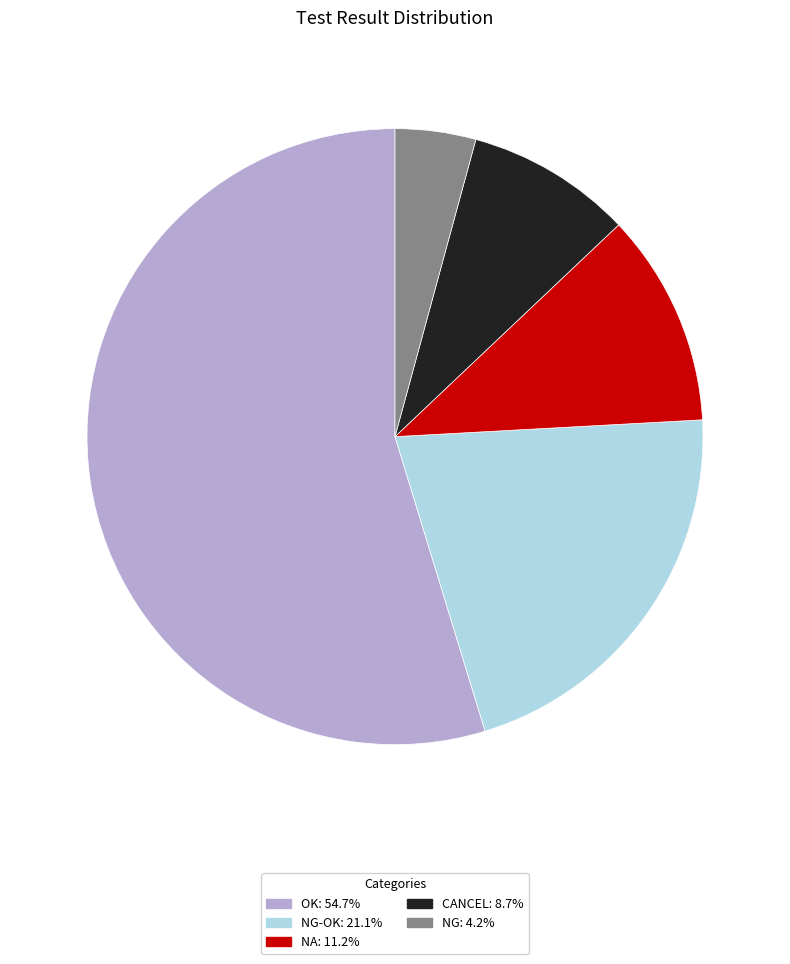

Combined, do NG: 4.2% and OK: 54.7% account for over 50%?

Yes